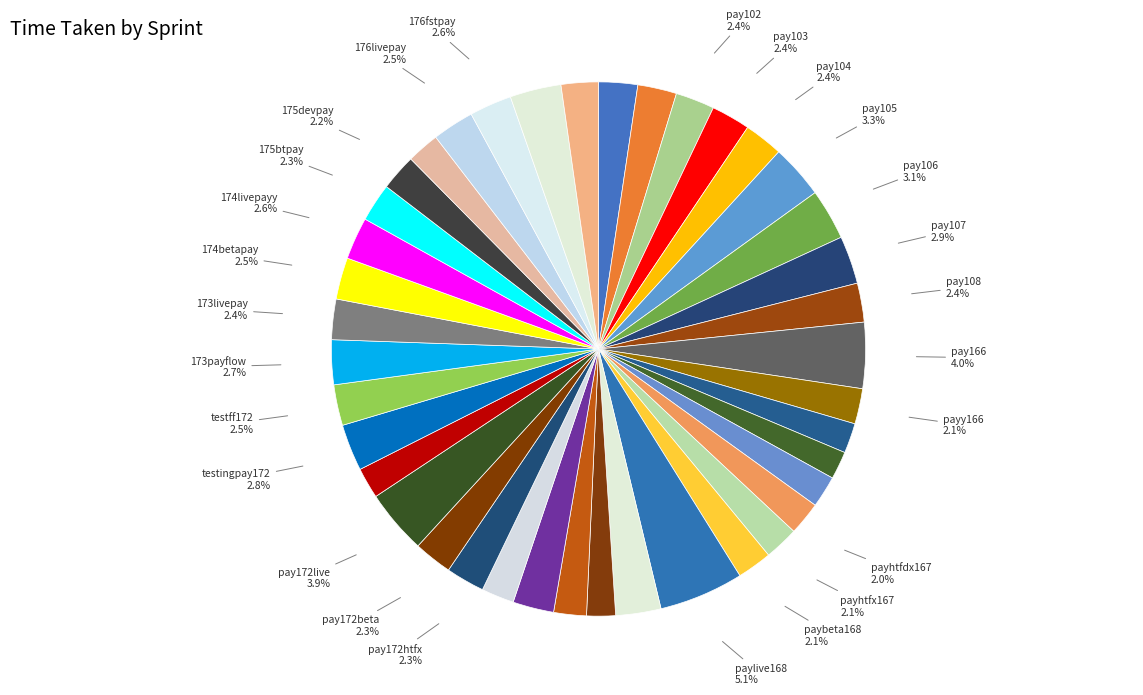

Count the number of slices in the pie.

40